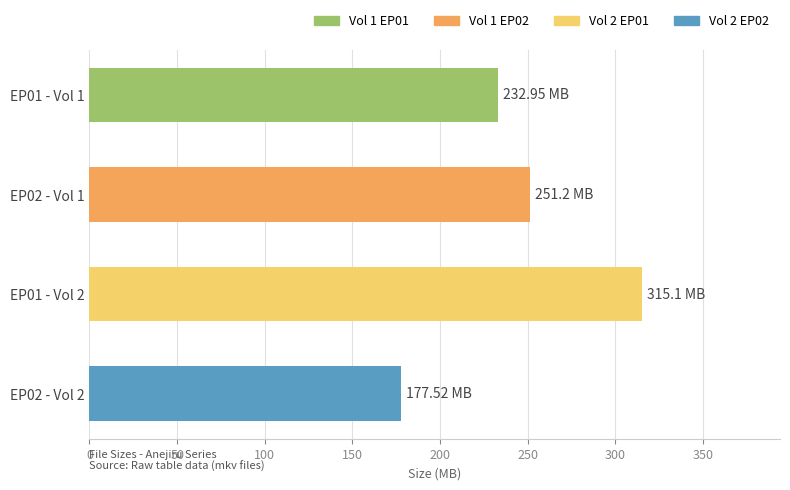

What is the change in value from EP02 - Vol 1 to EP01 - Vol 2?

+63.9